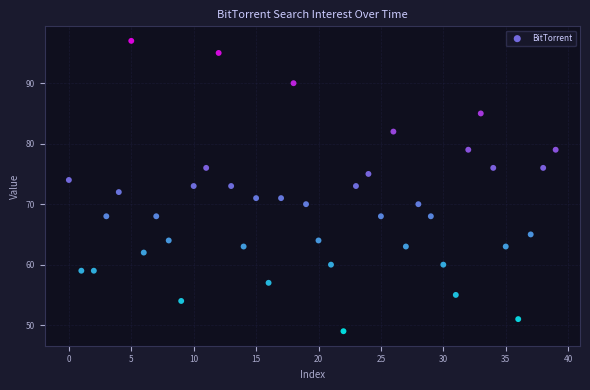

What is the range of Y values (max minus min)?

48